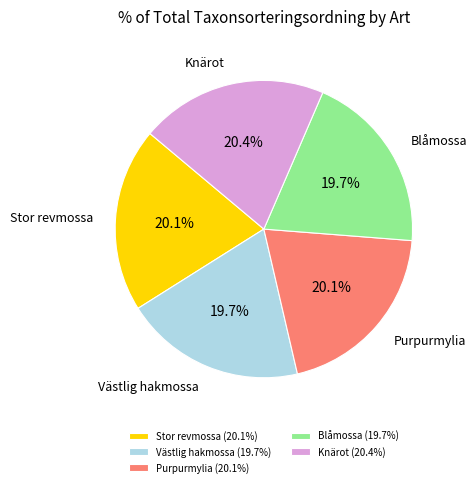

Is it true that Västlig hakmossa is 20% of the pie?

True